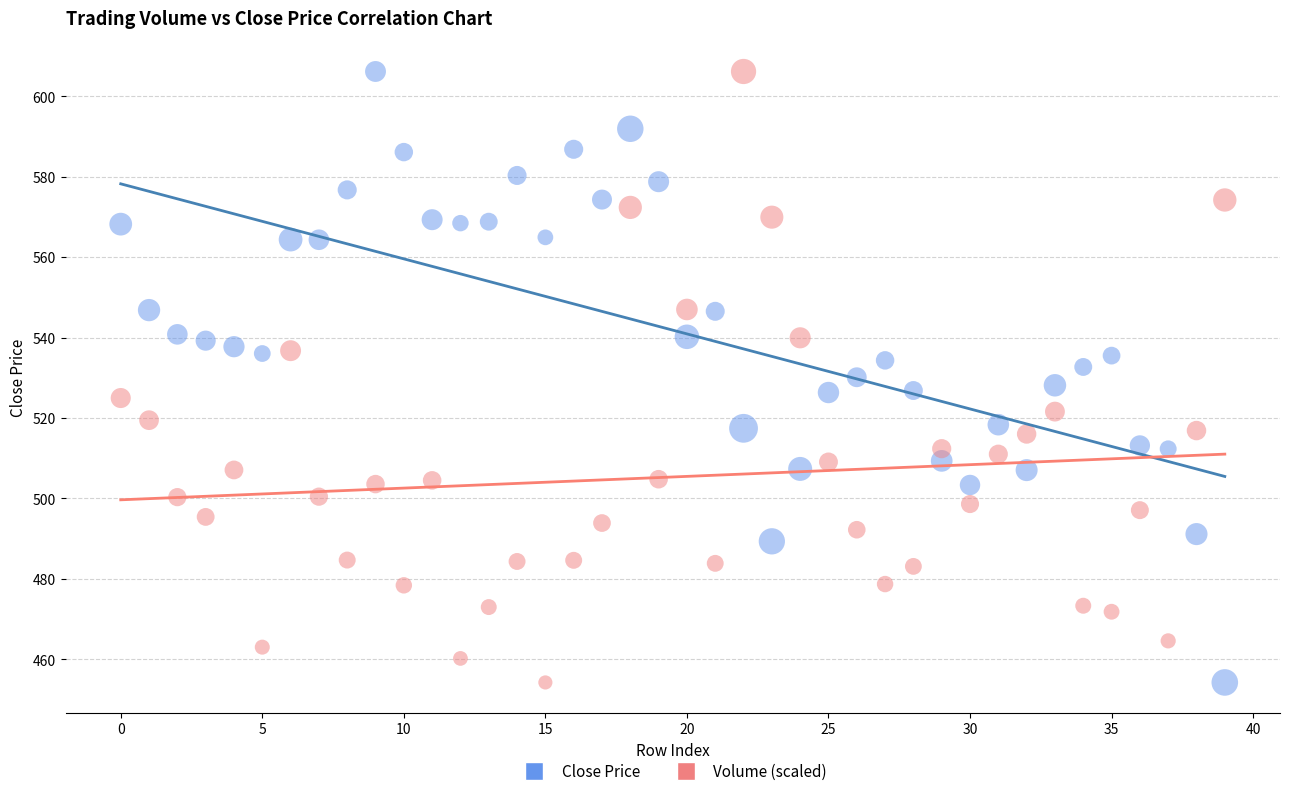

Across all data points, what is the range of Y values (max minus min)?

152.0